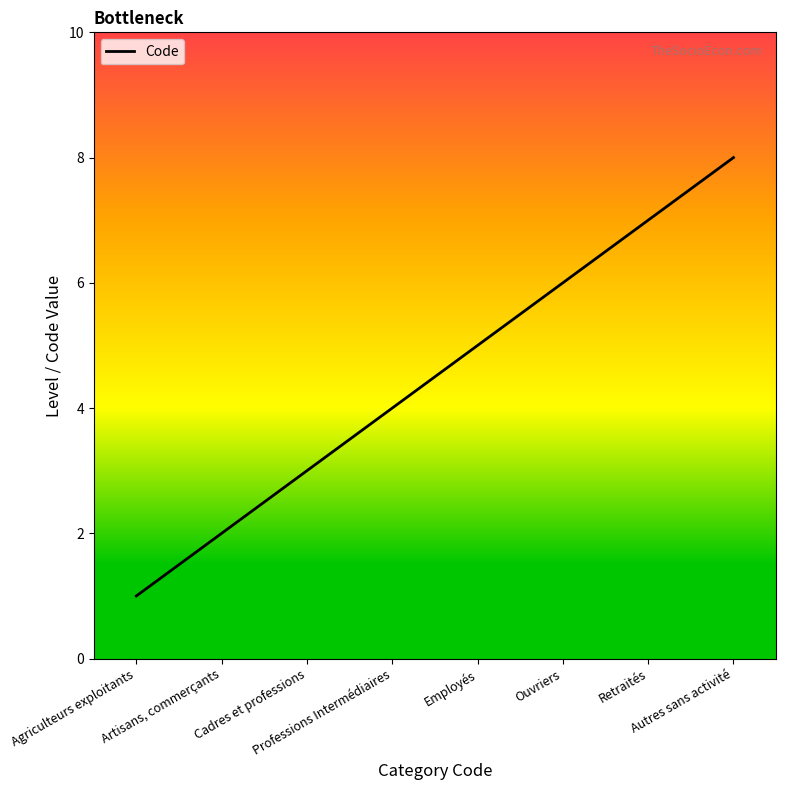

True or false: there are more than 0 points higher than both neighbors.

False